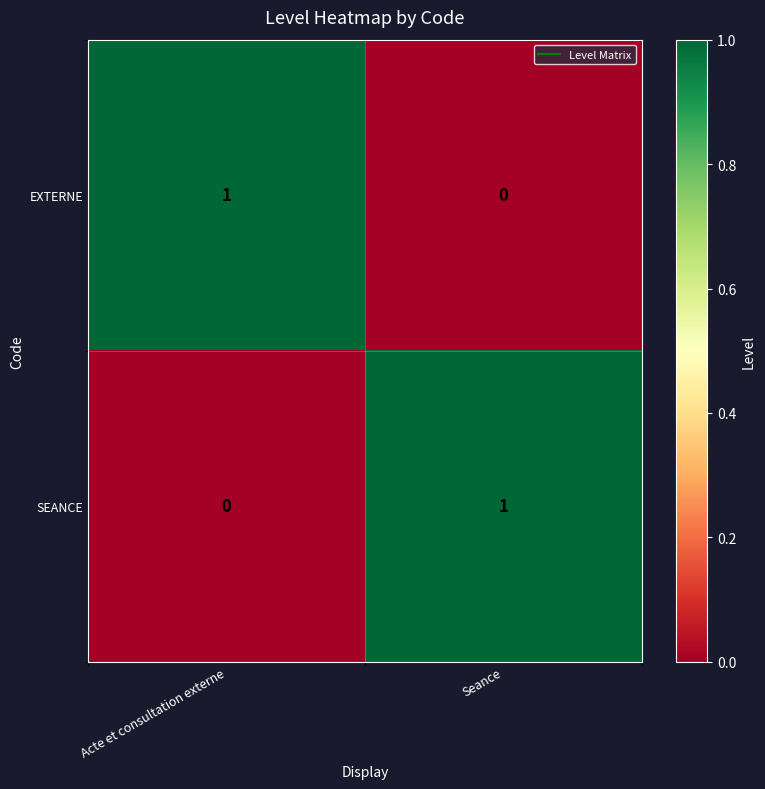

What is the difference between the highest and lowest values at Acte et consultation externe?

1